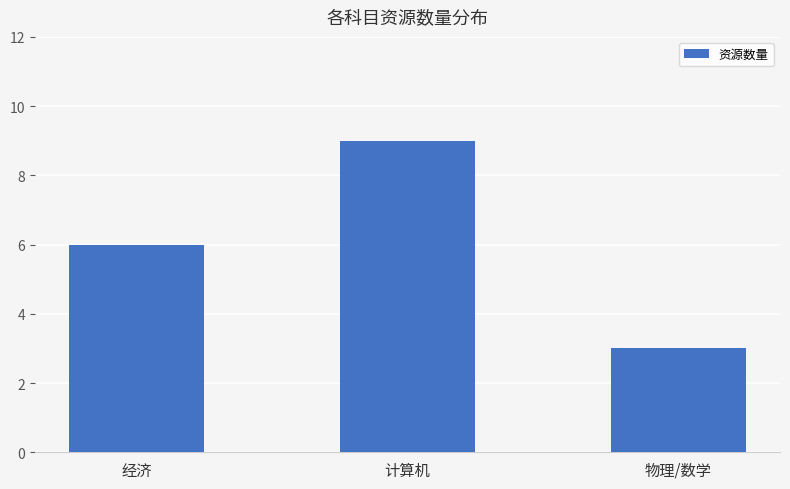

How many values are between 3 and 9?

3